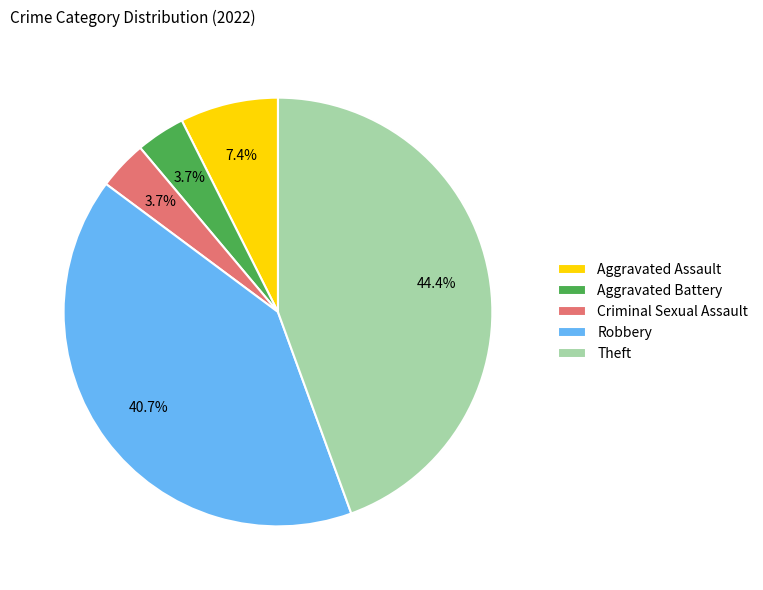

What percentage do Aggravated Assault and Aggravated Battery together represent?

11.1%